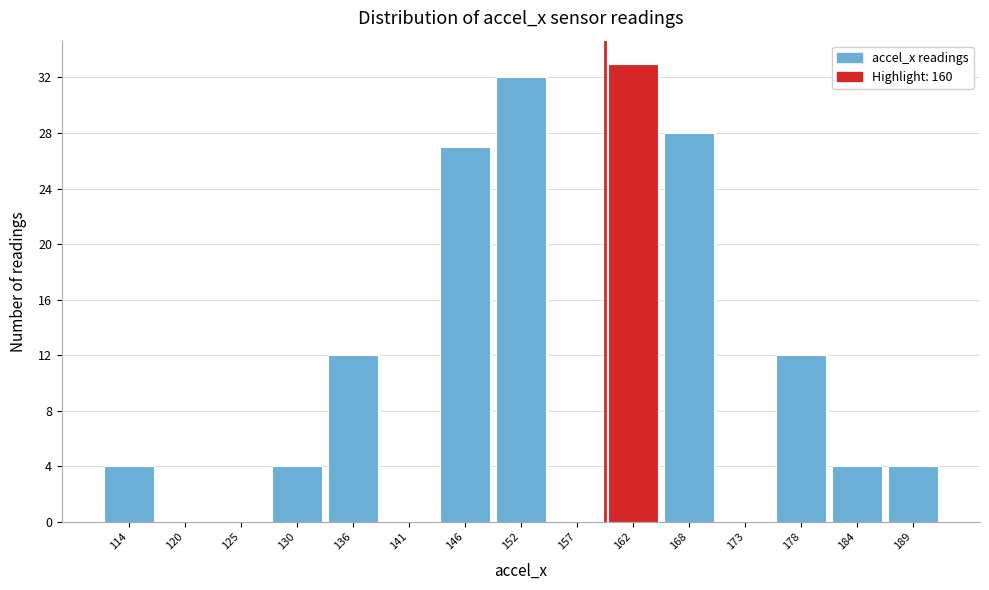

Which range on the x-axis has the tallest bar?

160 to 165